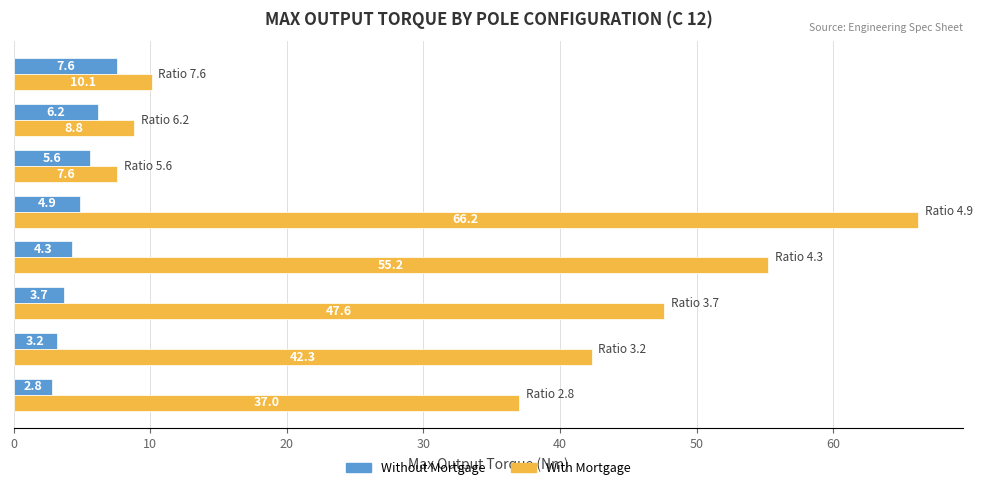

Rank the series by their maximum value, from highest to lowest.

With Mortgage, Without Mortgage